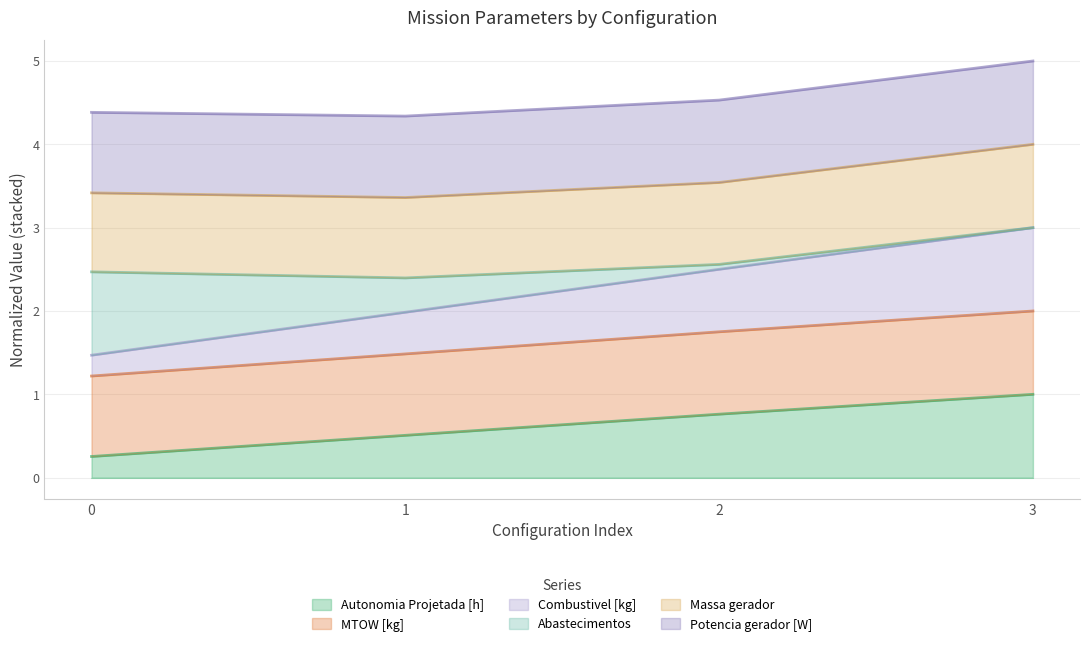

True or false: Autonomia Projetada [h] has more than 0 interior local peaks.

False